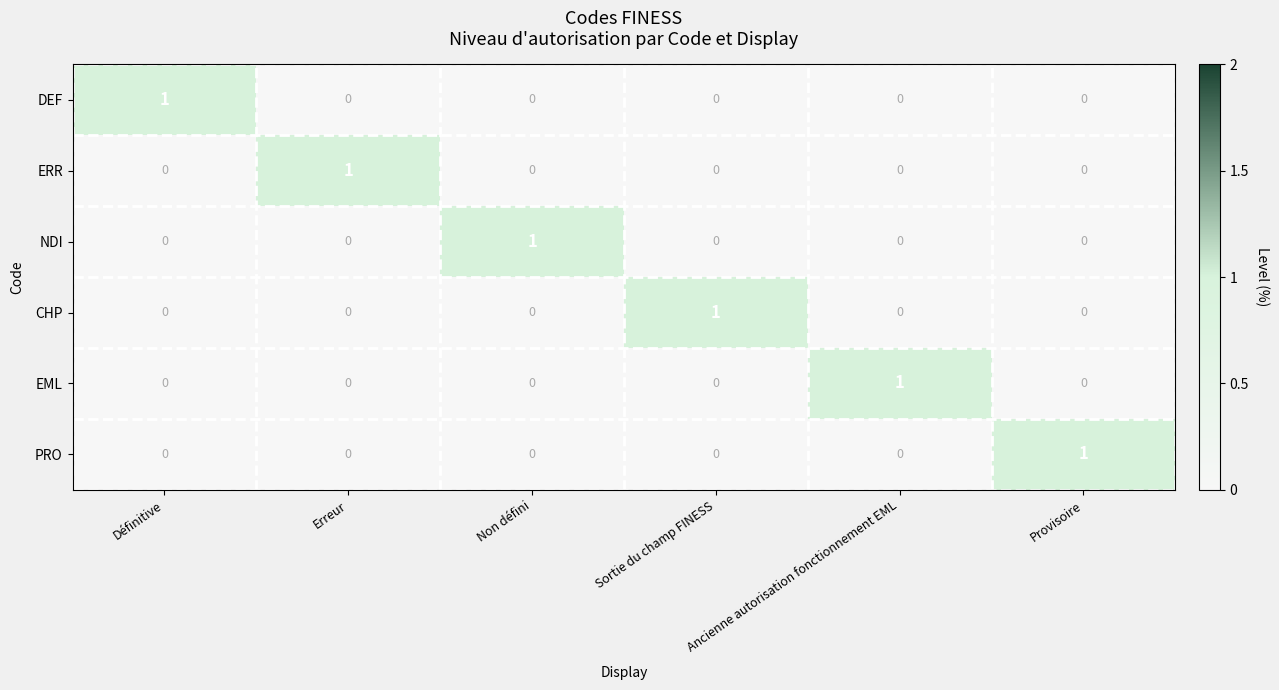

How many distinct data groups are displayed?

6